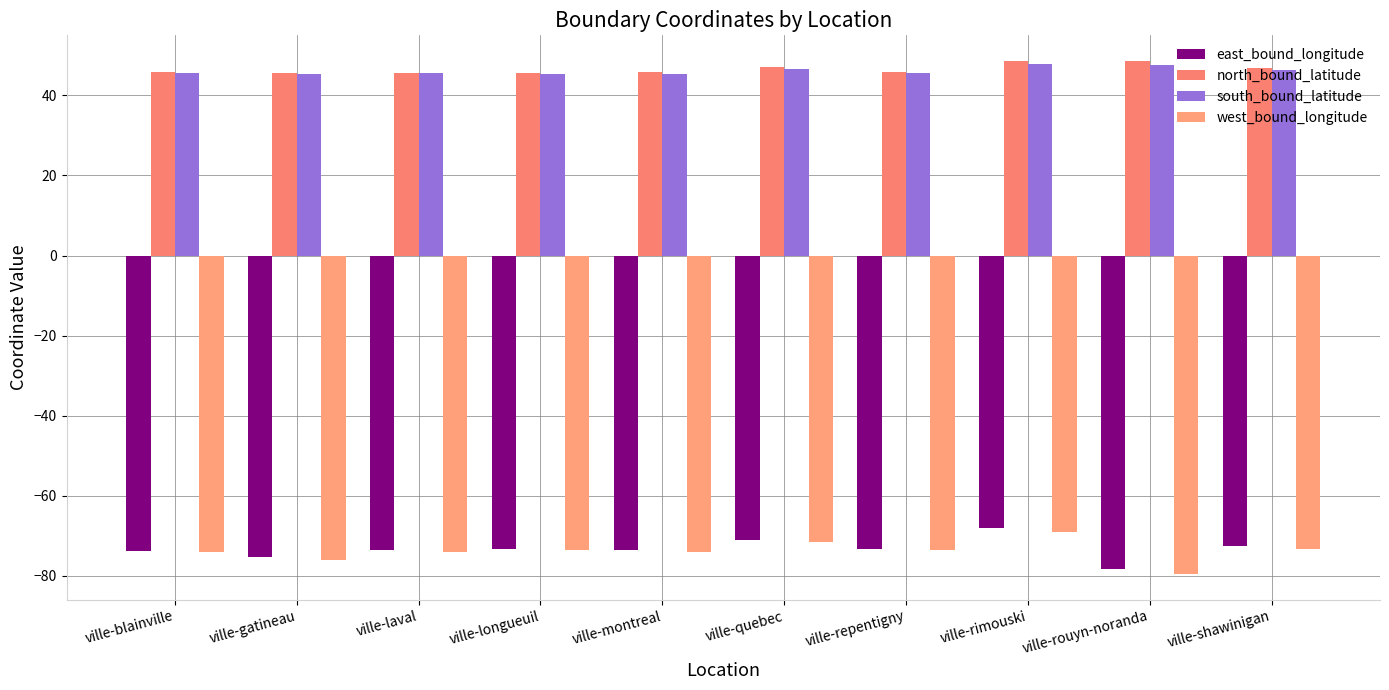

What is the difference between the maximum and minimum values in the south_bound_latitude series?

2.5